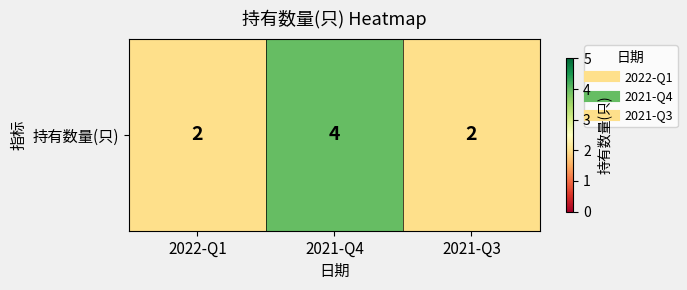

Which has a higher value, 2021-Q4 or 2022-Q1?

2021-Q4